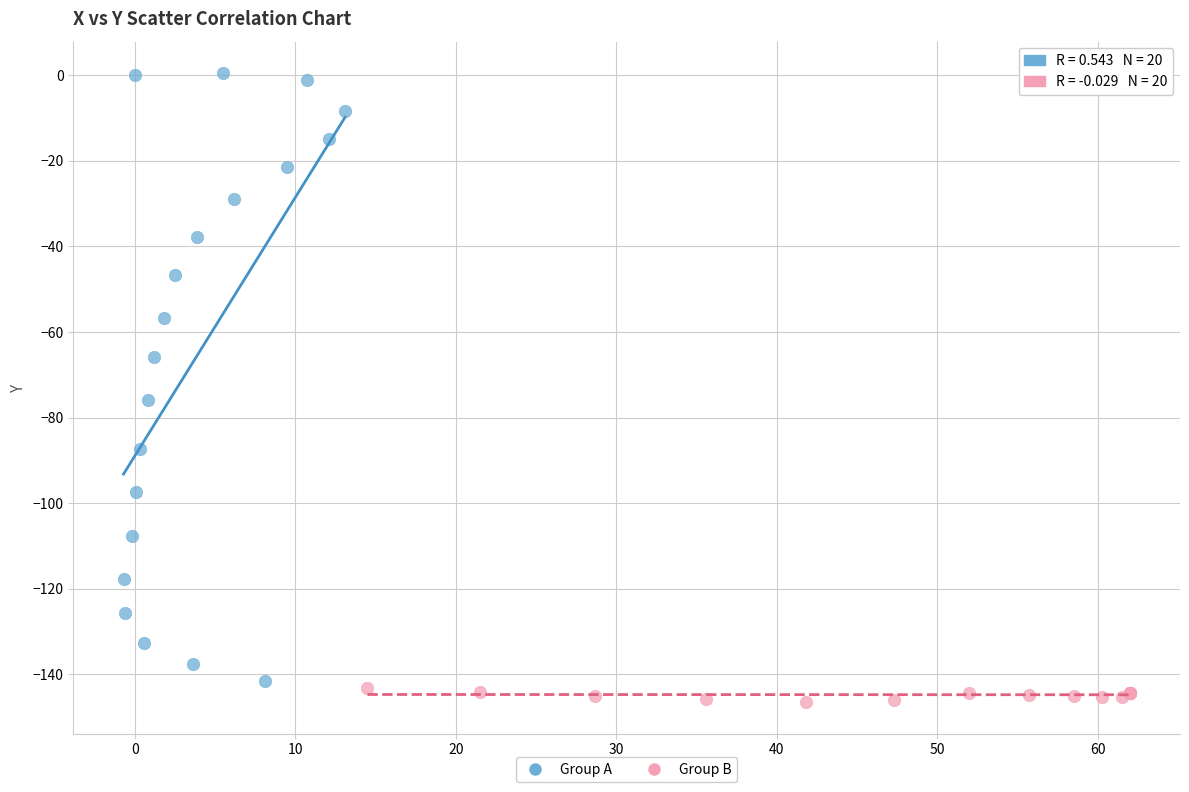

What are all the series names shown in the legend?

Group A, Group B